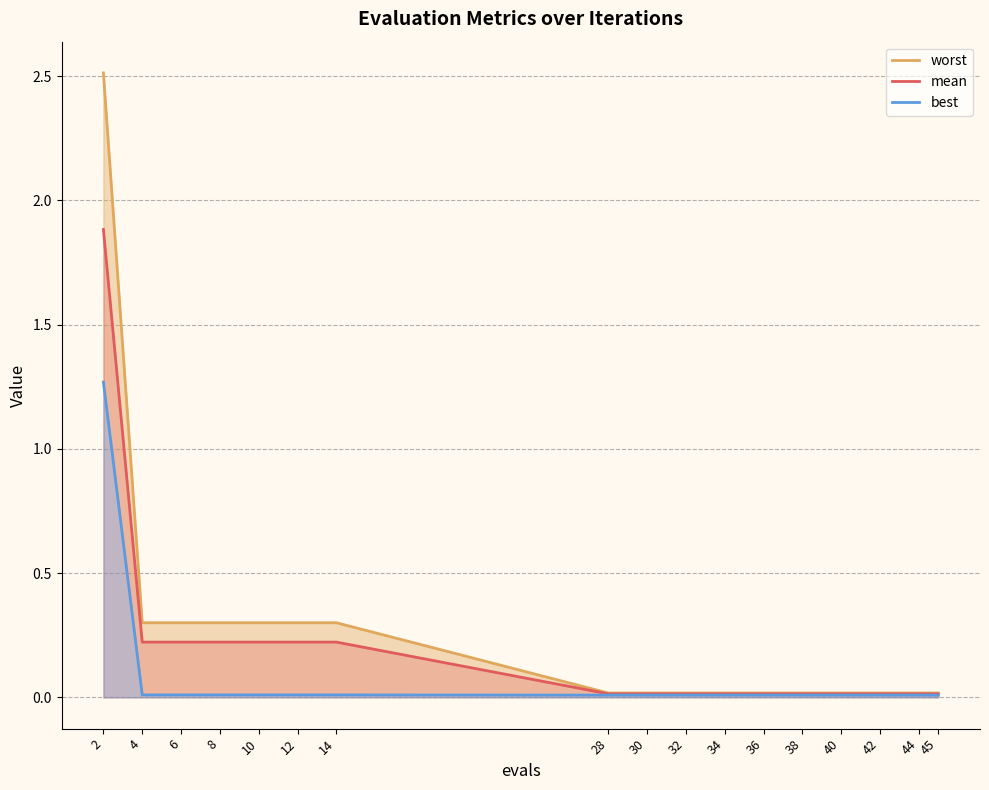

What is the value of the worst point at the 1st from the left?

2.5